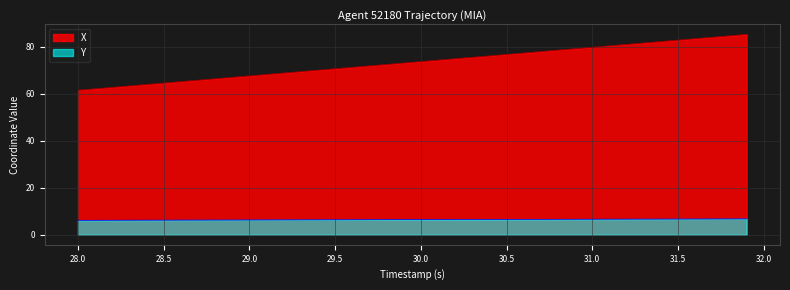

Which series has the largest total across all categories?

X